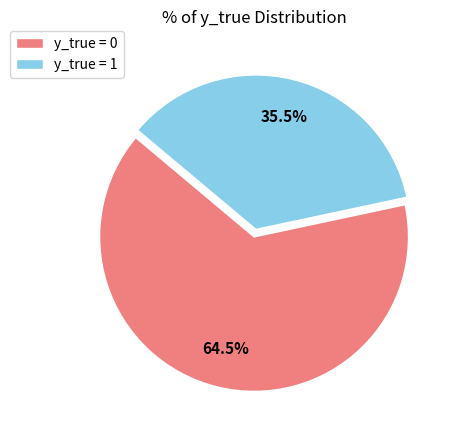

How many segments does this pie chart have?

2